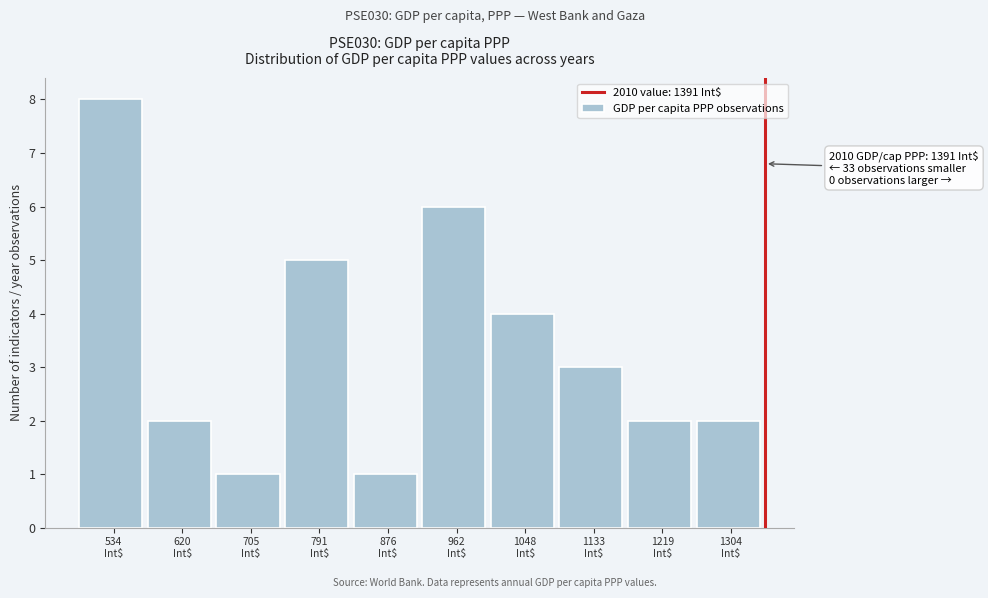

Reading left to right, extract all data points from this chart.

8	2	1	5	1	6	4	3	2	2